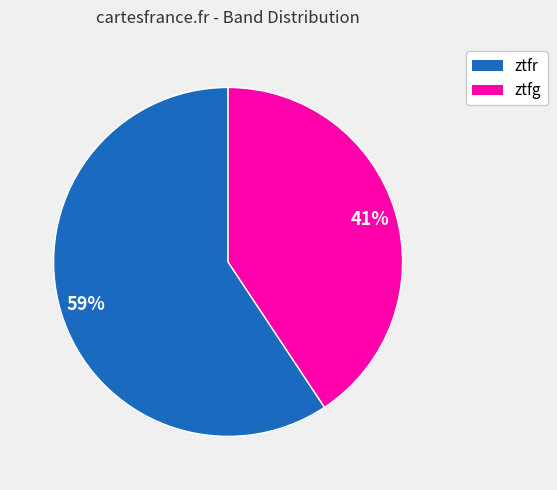

How many segments does this pie chart have?

2